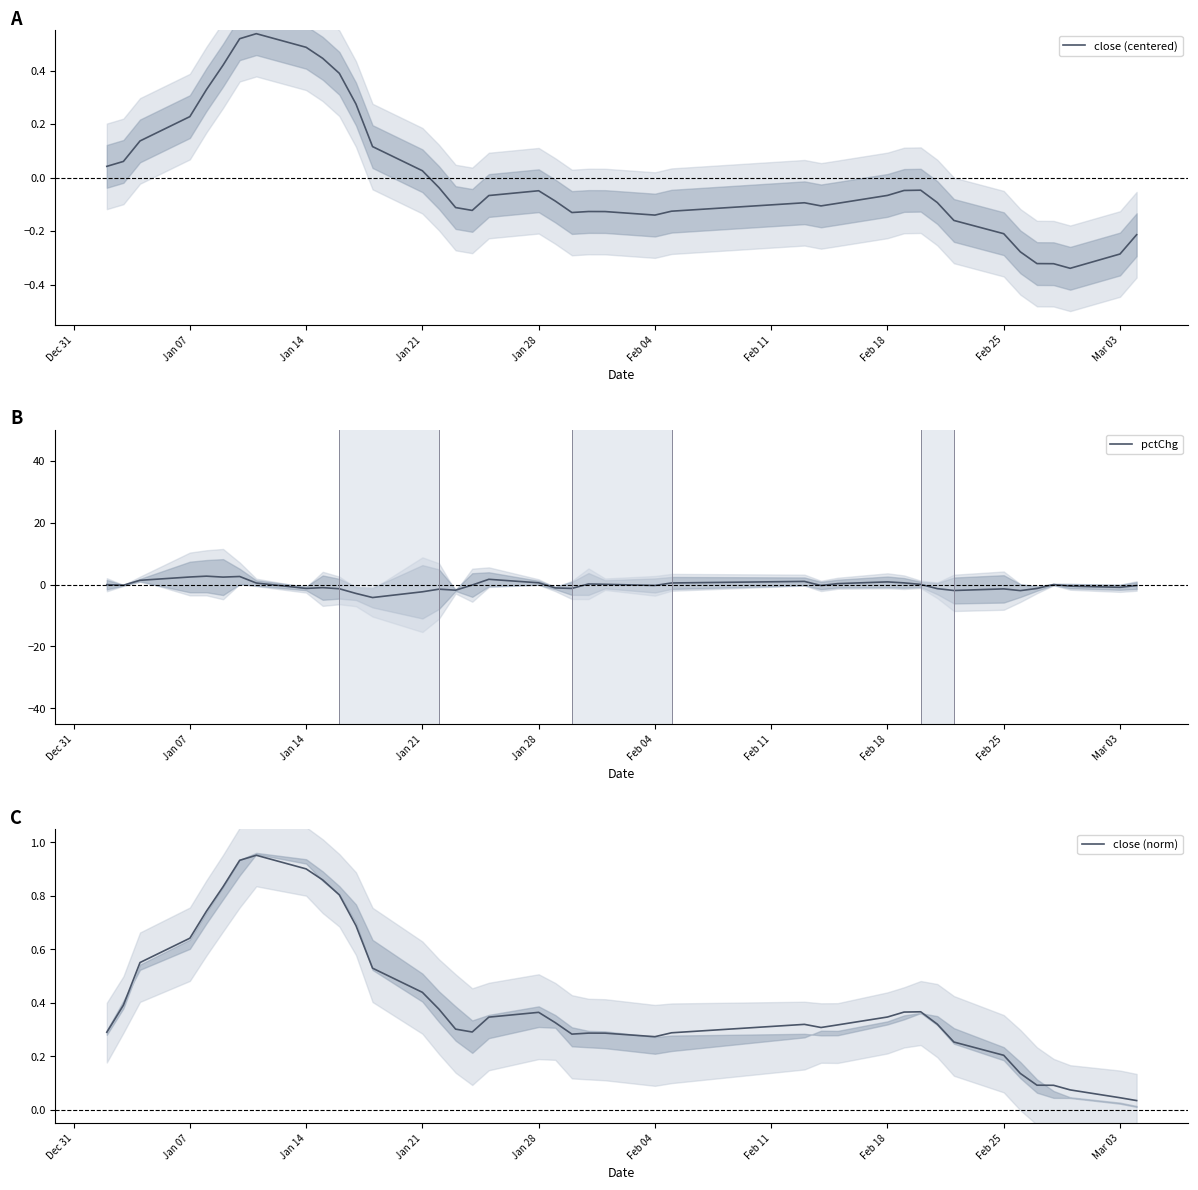

The close (centered) series shows -0.2 at Feb 04. True or false?

False